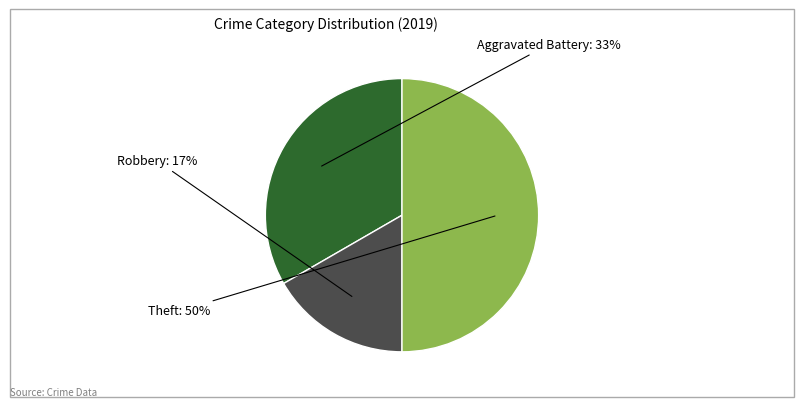

To the nearest percent, what is the difference between the largest and smallest slice percentages?

33%